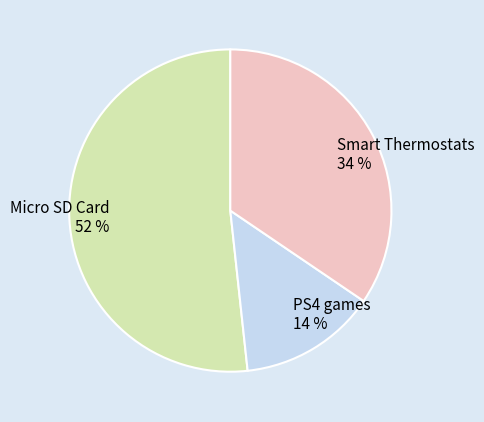

To the nearest percent, what is the difference between the PS4 games and Micro SD Card slice percentages?

38%